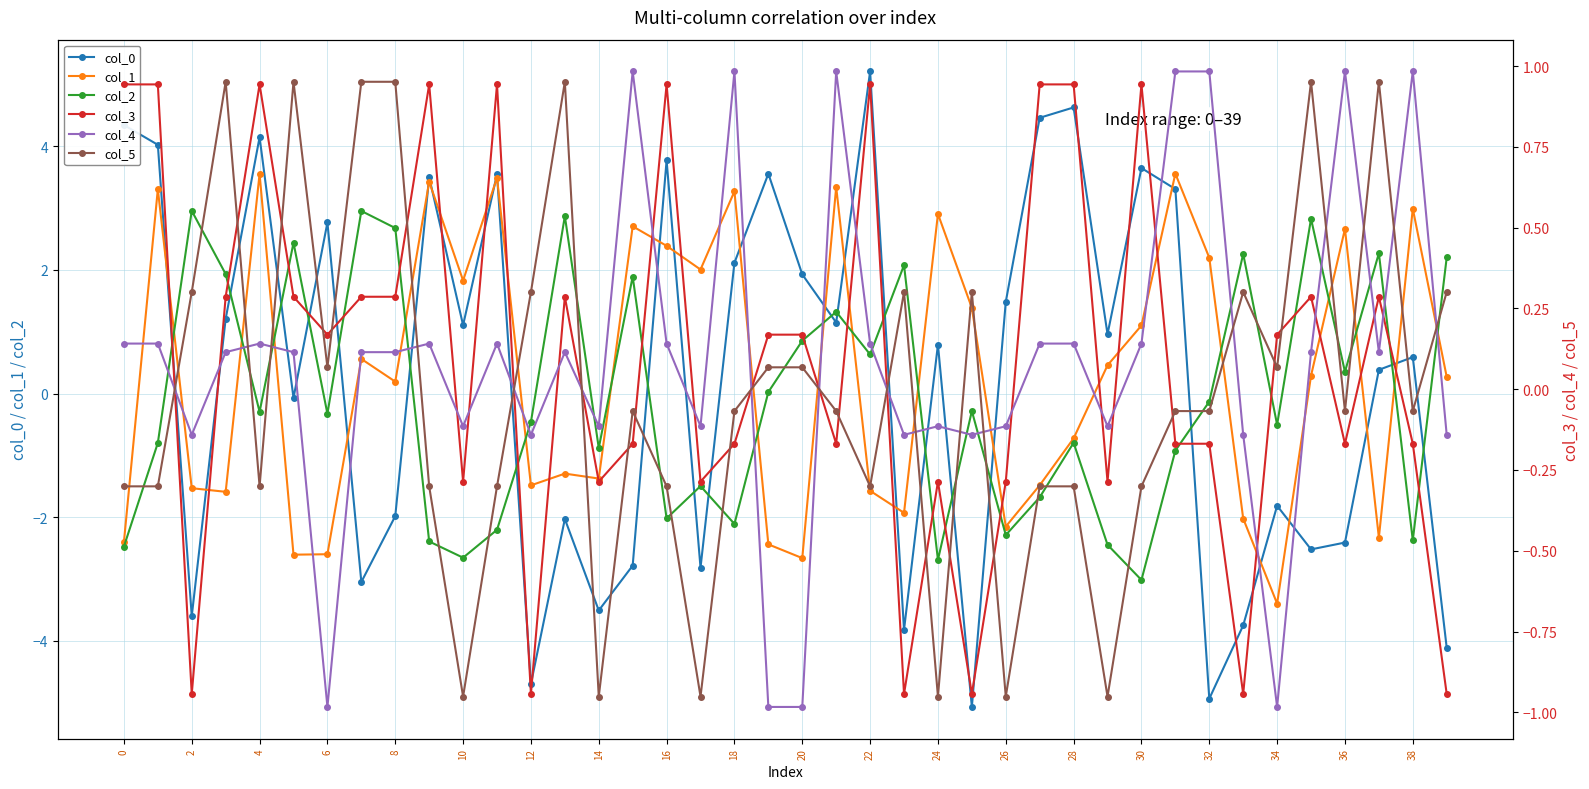

The col_1 series shows -2.6 at 6. True or false?

True